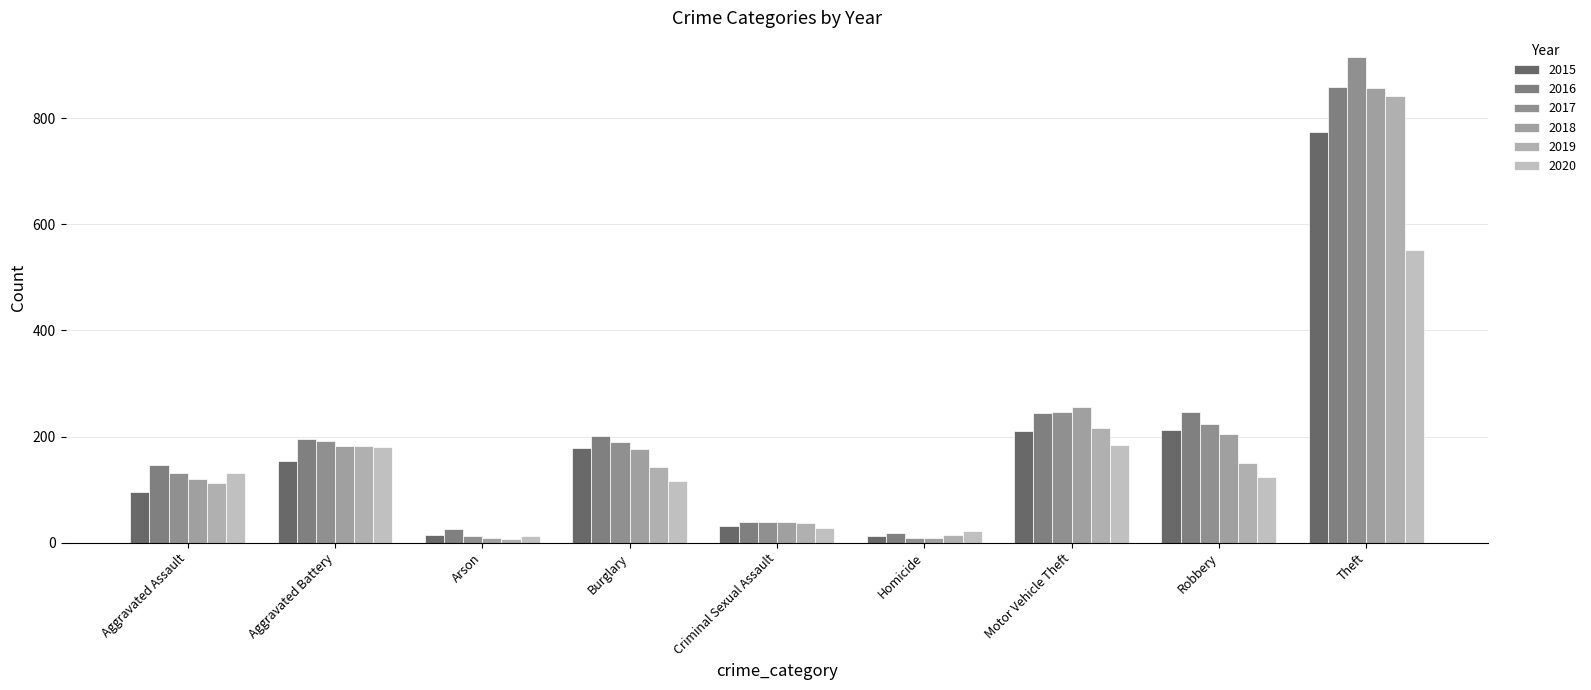

Rank the series by their maximum value, from lowest to highest.

2020, 2015, 2019, 2018, 2016, 2017